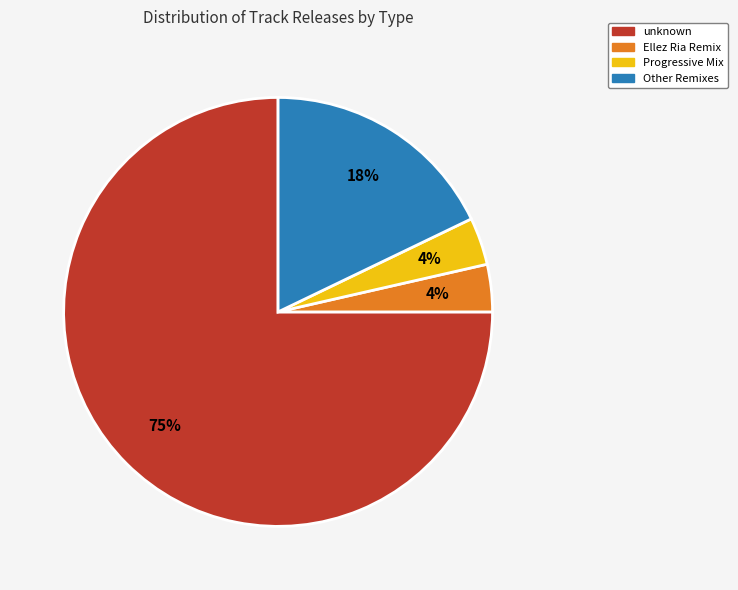

Is there a majority slice in this chart?

Yes